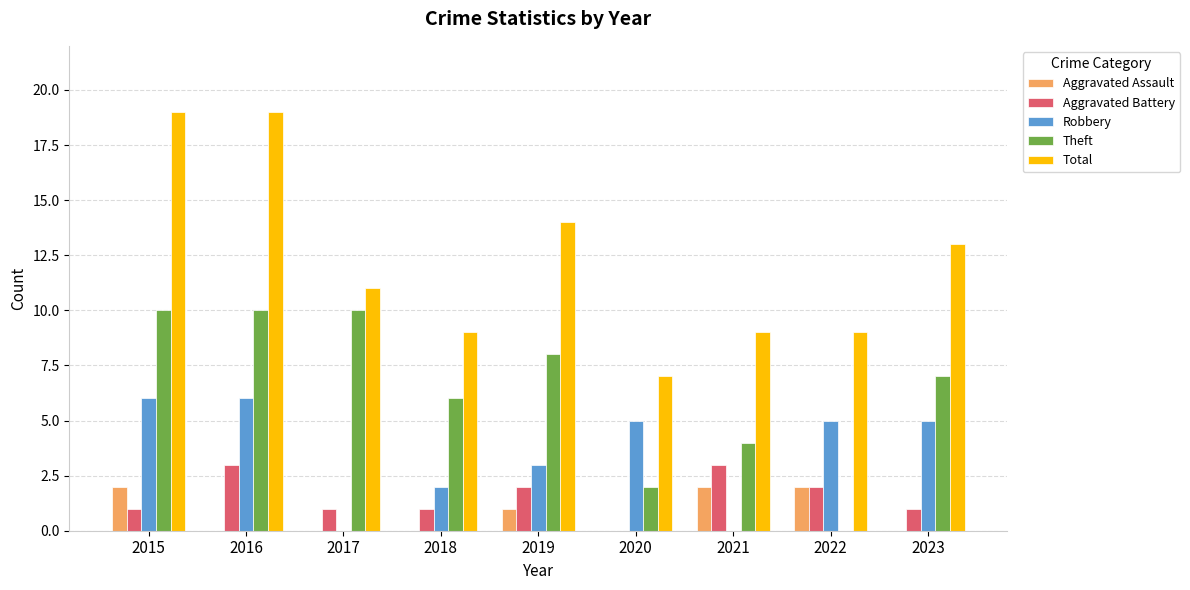

Is the value of Theft at 2016 greater than the value of Total at 2023?

No